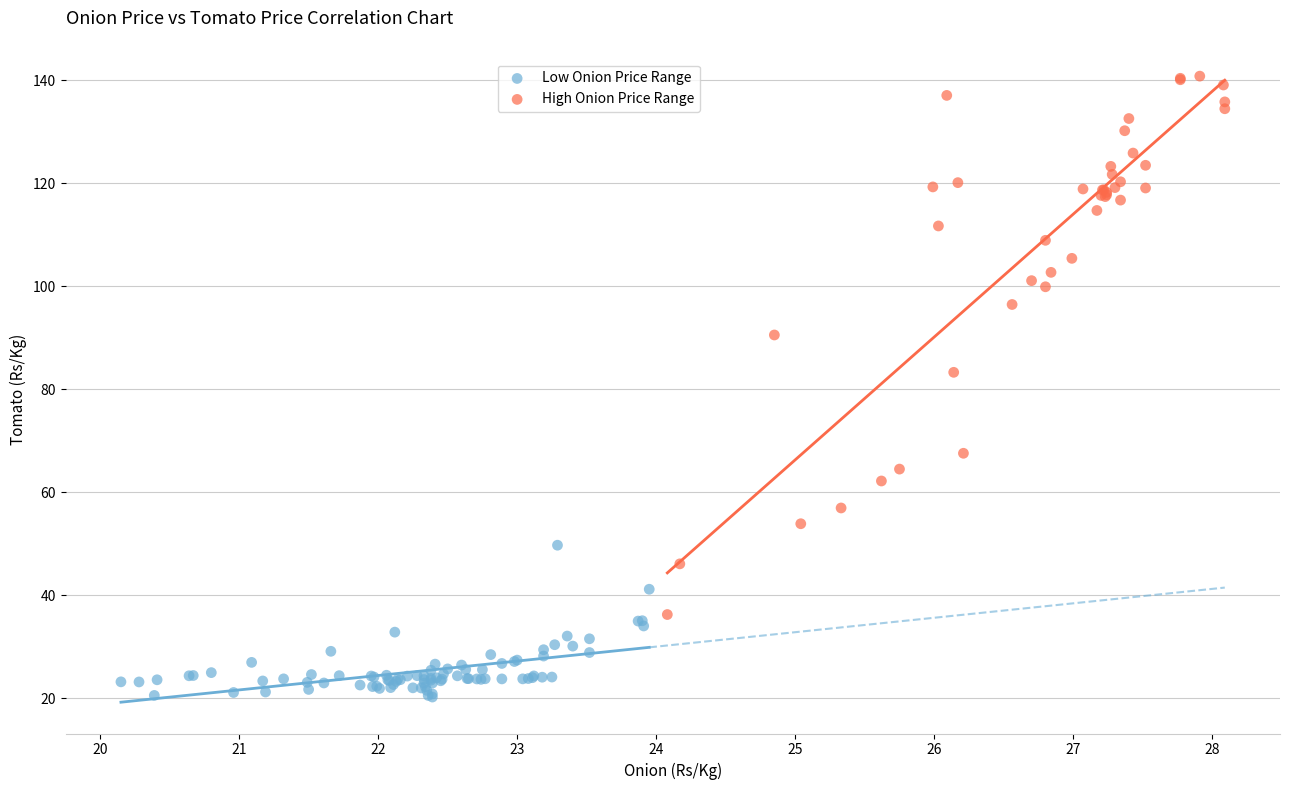

Which series reaches the maximum Y coordinate?

High Onion Price Range